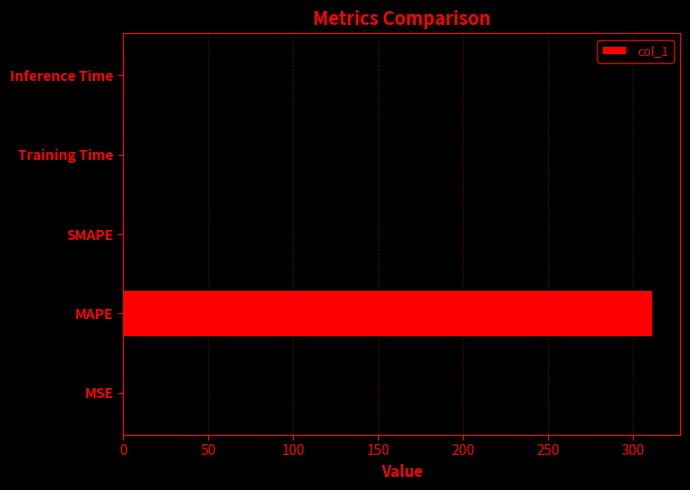

Is it true that the value at SMAPE is 0.0?

True